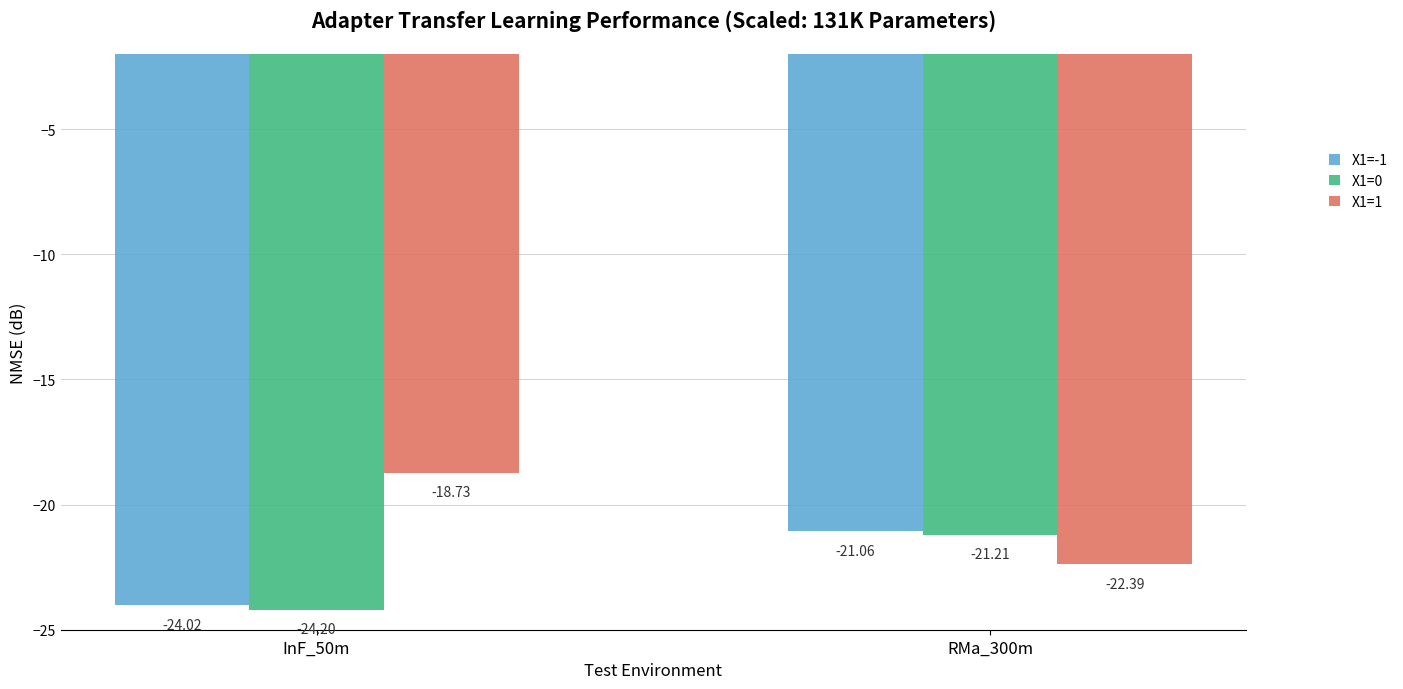

List the labels in order of X1=-1 value, smallest first.

InF_50m, RMa_300m